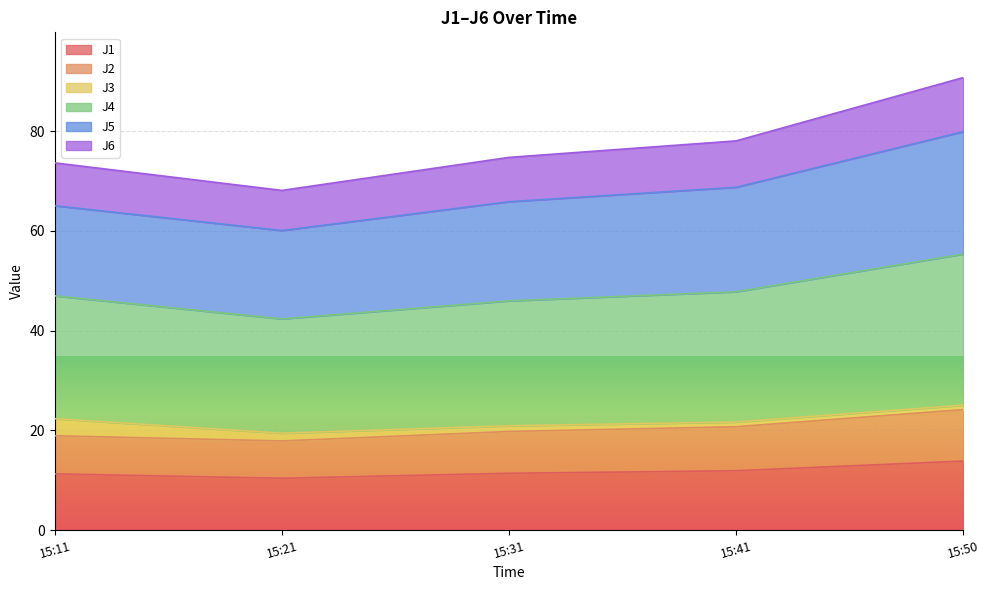

What is the total value across all series at 15:11?

73.6